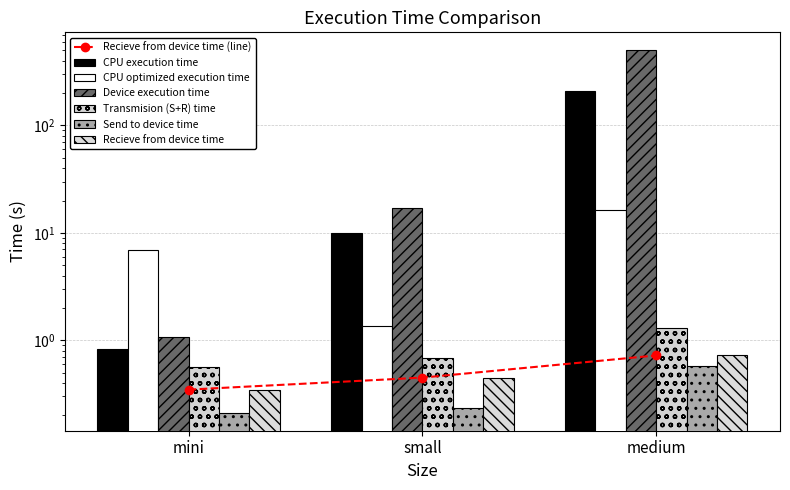

Reading right to left, extract all data points from this chart.

CPU execution time: 211.3	10.0	0.8
CPU optimized execution time: 16.5	1.4	6.9
Device execution time: 500.0	16.9	1.1
Transmision (S+R) time: 1.3	0.7	0.6
Send to device time: 0.6	0.2	0.2
Recieve from device time: 0.7	0.4	0.3